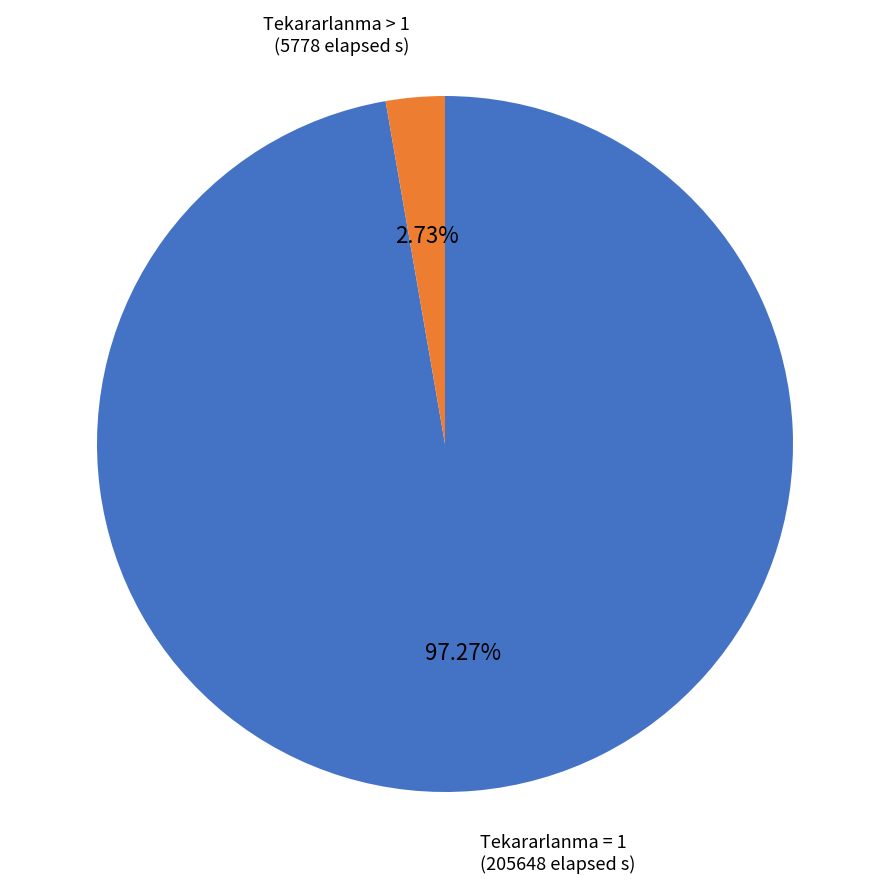

Rank the categories by value from lowest to highest.

Tekararlanma > 1, Tekararlanma = 1